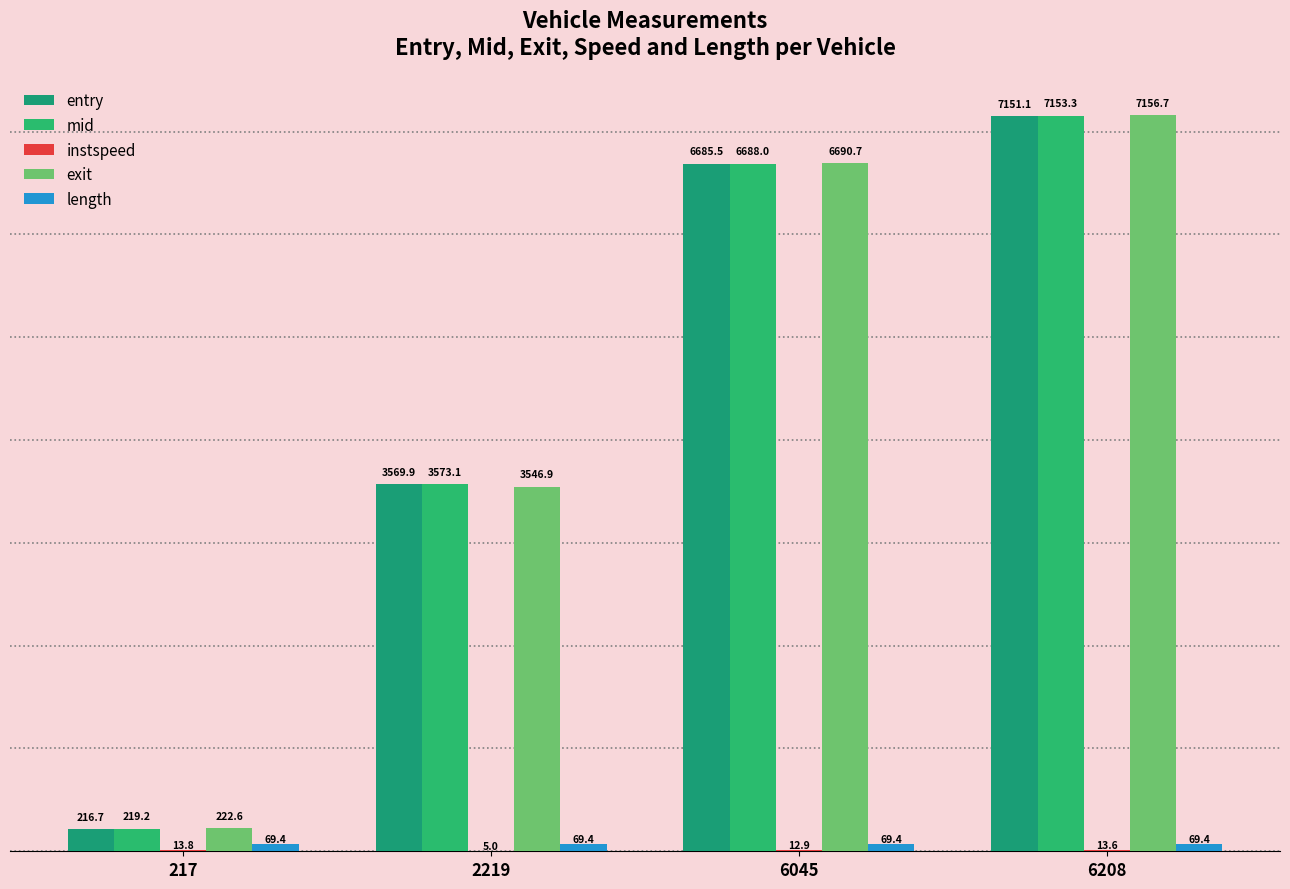

True or false: mid has a value of 312.7 at 217.

False